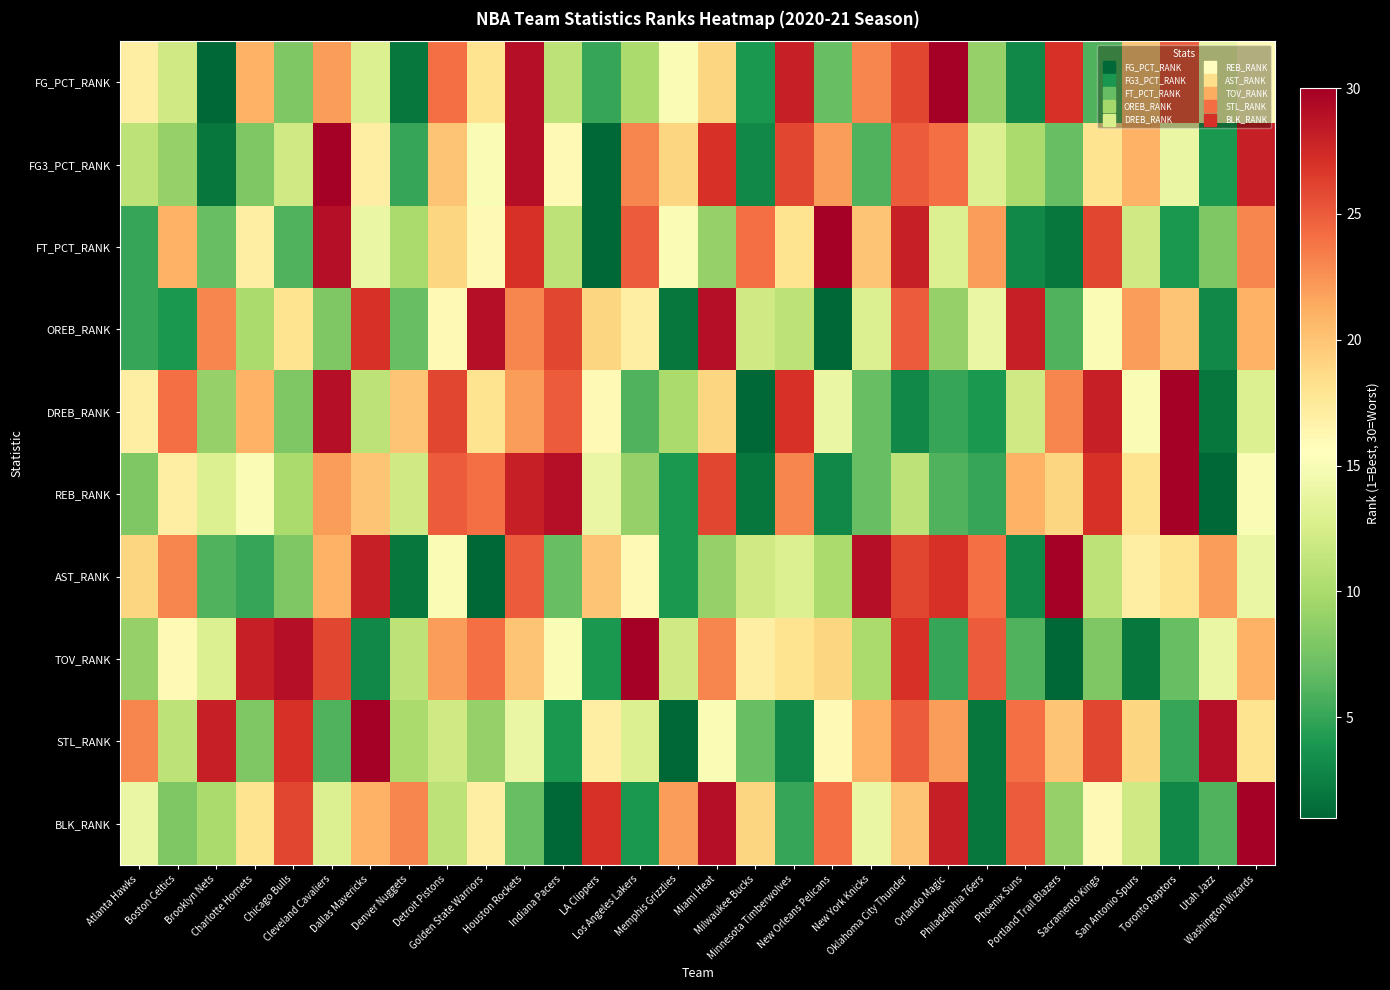

Reading left to right, extract all data points from this chart.

FG_PCT_RANK: Atlanta Hawks=17	Boston Celtics=12	Brooklyn Nets=1	Charlotte Hornets=21	Chicago Bulls=8	Cleveland Cavaliers=22	Dallas Mavericks=13	Denver Nuggets=2	Detroit Pistons=24	Golden State Warriors=18	Houston Rockets=29	Indiana Pacers=11	LA Clippers=5	Los Angeles Lakers=10	Memphis Grizzlies=15	Miami Heat=19	Milwaukee Bucks=4	Minnesota Timberwolves=28	New Orleans Pelicans=7	New York Knicks=23	Oklahoma City Thunder=26	Orlando Magic=30	Philadelphia 76ers=9	Phoenix Suns=3	Portland Trail Blazers=27	Sacramento Kings=6	San Antonio Spurs=20	Toronto Raptors=25	Utah Jazz=14	Washington Wizards=16
FG3_PCT_RANK: Atlanta Hawks=11	Boston Celtics=9	Brooklyn Nets=2	Charlotte Hornets=8	Chicago Bulls=12	Cleveland Cavaliers=30	Dallas Mavericks=17	Denver Nuggets=5	Detroit Pistons=20	Golden State Warriors=15	Houston Rockets=29	Indiana Pacers=16	LA Clippers=1	Los Angeles Lakers=23	Memphis Grizzlies=19	Miami Heat=27	Milwaukee Bucks=3	Minnesota Timberwolves=26	New Orleans Pelicans=22	New York Knicks=6	Oklahoma City Thunder=25	Orlando Magic=24	Philadelphia 76ers=13	Phoenix Suns=10	Portland Trail Blazers=7	Sacramento Kings=18	San Antonio Spurs=21	Toronto Raptors=14	Utah Jazz=4	Washington Wizards=28
FT_PCT_RANK: Atlanta Hawks=5	Boston Celtics=21	Brooklyn Nets=7	Charlotte Hornets=17	Chicago Bulls=6	Cleveland Cavaliers=29	Dallas Mavericks=14	Denver Nuggets=10	Detroit Pistons=19	Golden State Warriors=16	Houston Rockets=27	Indiana Pacers=11	LA Clippers=1	Los Angeles Lakers=25	Memphis Grizzlies=15	Miami Heat=9	Milwaukee Bucks=24	Minnesota Timberwolves=18	New Orleans Pelicans=30	New York Knicks=20	Oklahoma City Thunder=28	Orlando Magic=13	Philadelphia 76ers=22	Phoenix Suns=3	Portland Trail Blazers=2	Sacramento Kings=26	San Antonio Spurs=12	Toronto Raptors=4	Utah Jazz=8	Washington Wizards=23
OREB_RANK: Atlanta Hawks=5	Boston Celtics=4	Brooklyn Nets=23	Charlotte Hornets=10	Chicago Bulls=18	Cleveland Cavaliers=8	Dallas Mavericks=27	Denver Nuggets=7	Detroit Pistons=16	Golden State Warriors=29	Houston Rockets=23	Indiana Pacers=26	LA Clippers=19	Los Angeles Lakers=17	Memphis Grizzlies=2	Miami Heat=29	Milwaukee Bucks=12	Minnesota Timberwolves=11	New Orleans Pelicans=1	New York Knicks=13	Oklahoma City Thunder=25	Orlando Magic=9	Philadelphia 76ers=14	Phoenix Suns=28	Portland Trail Blazers=6	Sacramento Kings=15	San Antonio Spurs=22	Toronto Raptors=20	Utah Jazz=3	Washington Wizards=21
DREB_RANK: Atlanta Hawks=17	Boston Celtics=24	Brooklyn Nets=9	Charlotte Hornets=21	Chicago Bulls=8	Cleveland Cavaliers=29	Dallas Mavericks=11	Denver Nuggets=20	Detroit Pistons=26	Golden State Warriors=18	Houston Rockets=22	Indiana Pacers=25	LA Clippers=16	Los Angeles Lakers=6	Memphis Grizzlies=10	Miami Heat=19	Milwaukee Bucks=1	Minnesota Timberwolves=27	New Orleans Pelicans=14	New York Knicks=7	Oklahoma City Thunder=3	Orlando Magic=5	Philadelphia 76ers=4	Phoenix Suns=12	Portland Trail Blazers=23	Sacramento Kings=28	San Antonio Spurs=15	Toronto Raptors=30	Utah Jazz=2	Washington Wizards=13
REB_RANK: Atlanta Hawks=8	Boston Celtics=17	Brooklyn Nets=13	Charlotte Hornets=15	Chicago Bulls=10	Cleveland Cavaliers=22	Dallas Mavericks=20	Denver Nuggets=12	Detroit Pistons=25	Golden State Warriors=24	Houston Rockets=28	Indiana Pacers=29	LA Clippers=14	Los Angeles Lakers=9	Memphis Grizzlies=4	Miami Heat=26	Milwaukee Bucks=2	Minnesota Timberwolves=23	New Orleans Pelicans=3	New York Knicks=7	Oklahoma City Thunder=11	Orlando Magic=6	Philadelphia 76ers=5	Phoenix Suns=21	Portland Trail Blazers=19	Sacramento Kings=27	San Antonio Spurs=18	Toronto Raptors=30	Utah Jazz=1	Washington Wizards=15
AST_RANK: Atlanta Hawks=19	Boston Celtics=23	Brooklyn Nets=6	Charlotte Hornets=5	Chicago Bulls=8	Cleveland Cavaliers=21	Dallas Mavericks=28	Denver Nuggets=2	Detroit Pistons=15	Golden State Warriors=1	Houston Rockets=25	Indiana Pacers=7	LA Clippers=20	Los Angeles Lakers=16	Memphis Grizzlies=4	Miami Heat=9	Milwaukee Bucks=12	Minnesota Timberwolves=13	New Orleans Pelicans=10	New York Knicks=29	Oklahoma City Thunder=26	Orlando Magic=27	Philadelphia 76ers=24	Phoenix Suns=3	Portland Trail Blazers=30	Sacramento Kings=11	San Antonio Spurs=17	Toronto Raptors=18	Utah Jazz=22	Washington Wizards=14
TOV_RANK: Atlanta Hawks=9	Boston Celtics=16	Brooklyn Nets=13	Charlotte Hornets=28	Chicago Bulls=29	Cleveland Cavaliers=26	Dallas Mavericks=3	Denver Nuggets=11	Detroit Pistons=22	Golden State Warriors=24	Houston Rockets=20	Indiana Pacers=15	LA Clippers=4	Los Angeles Lakers=30	Memphis Grizzlies=12	Miami Heat=23	Milwaukee Bucks=17	Minnesota Timberwolves=18	New Orleans Pelicans=19	New York Knicks=10	Oklahoma City Thunder=27	Orlando Magic=5	Philadelphia 76ers=25	Phoenix Suns=6	Portland Trail Blazers=1	Sacramento Kings=8	San Antonio Spurs=2	Toronto Raptors=7	Utah Jazz=14	Washington Wizards=21
STL_RANK: Atlanta Hawks=23	Boston Celtics=11	Brooklyn Nets=28	Charlotte Hornets=8	Chicago Bulls=27	Cleveland Cavaliers=6	Dallas Mavericks=30	Denver Nuggets=10	Detroit Pistons=12	Golden State Warriors=9	Houston Rockets=14	Indiana Pacers=4	LA Clippers=17	Los Angeles Lakers=13	Memphis Grizzlies=1	Miami Heat=15	Milwaukee Bucks=7	Minnesota Timberwolves=3	New Orleans Pelicans=16	New York Knicks=21	Oklahoma City Thunder=25	Orlando Magic=22	Philadelphia 76ers=2	Phoenix Suns=24	Portland Trail Blazers=20	Sacramento Kings=26	San Antonio Spurs=19	Toronto Raptors=5	Utah Jazz=29	Washington Wizards=18
BLK_RANK: Atlanta Hawks=14	Boston Celtics=8	Brooklyn Nets=10	Charlotte Hornets=18	Chicago Bulls=26	Cleveland Cavaliers=13	Dallas Mavericks=21	Denver Nuggets=23	Detroit Pistons=11	Golden State Warriors=17	Houston Rockets=7	Indiana Pacers=1	LA Clippers=27	Los Angeles Lakers=4	Memphis Grizzlies=22	Miami Heat=29	Milwaukee Bucks=19	Minnesota Timberwolves=5	New Orleans Pelicans=24	New York Knicks=14	Oklahoma City Thunder=20	Orlando Magic=28	Philadelphia 76ers=2	Phoenix Suns=25	Portland Trail Blazers=9	Sacramento Kings=16	San Antonio Spurs=12	Toronto Raptors=3	Utah Jazz=6	Washington Wizards=30